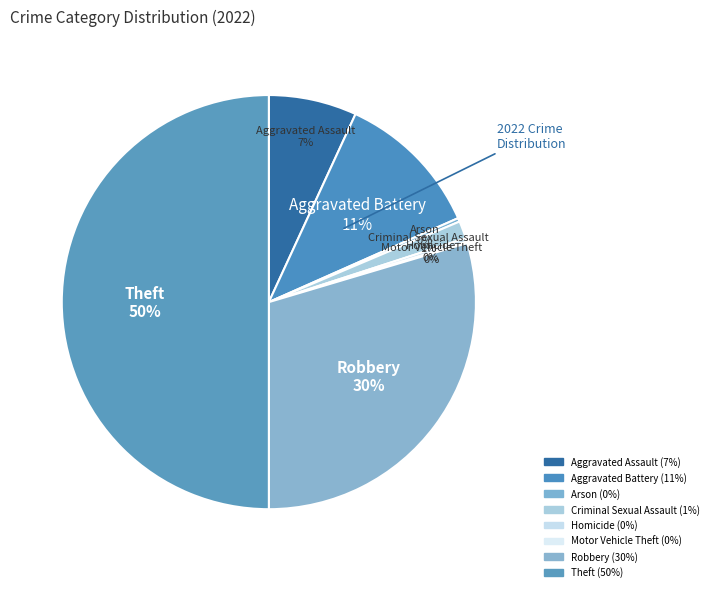

Count the number of slices in the pie.

8